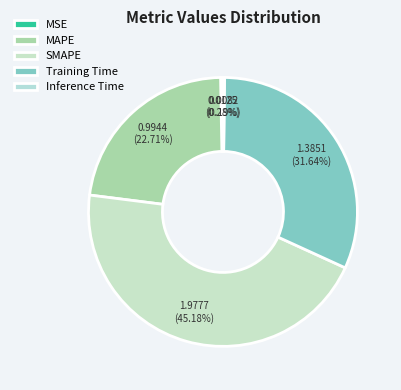

Do MSE and Inference Time together represent more than half of the pie?

No